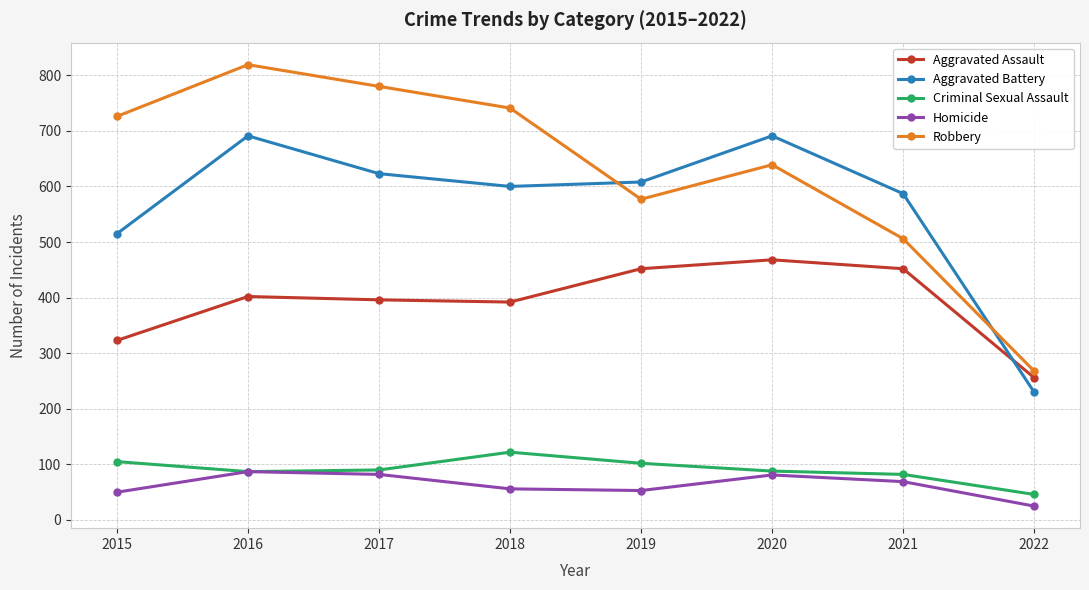

At which category is the sum across all series the highest?

2016